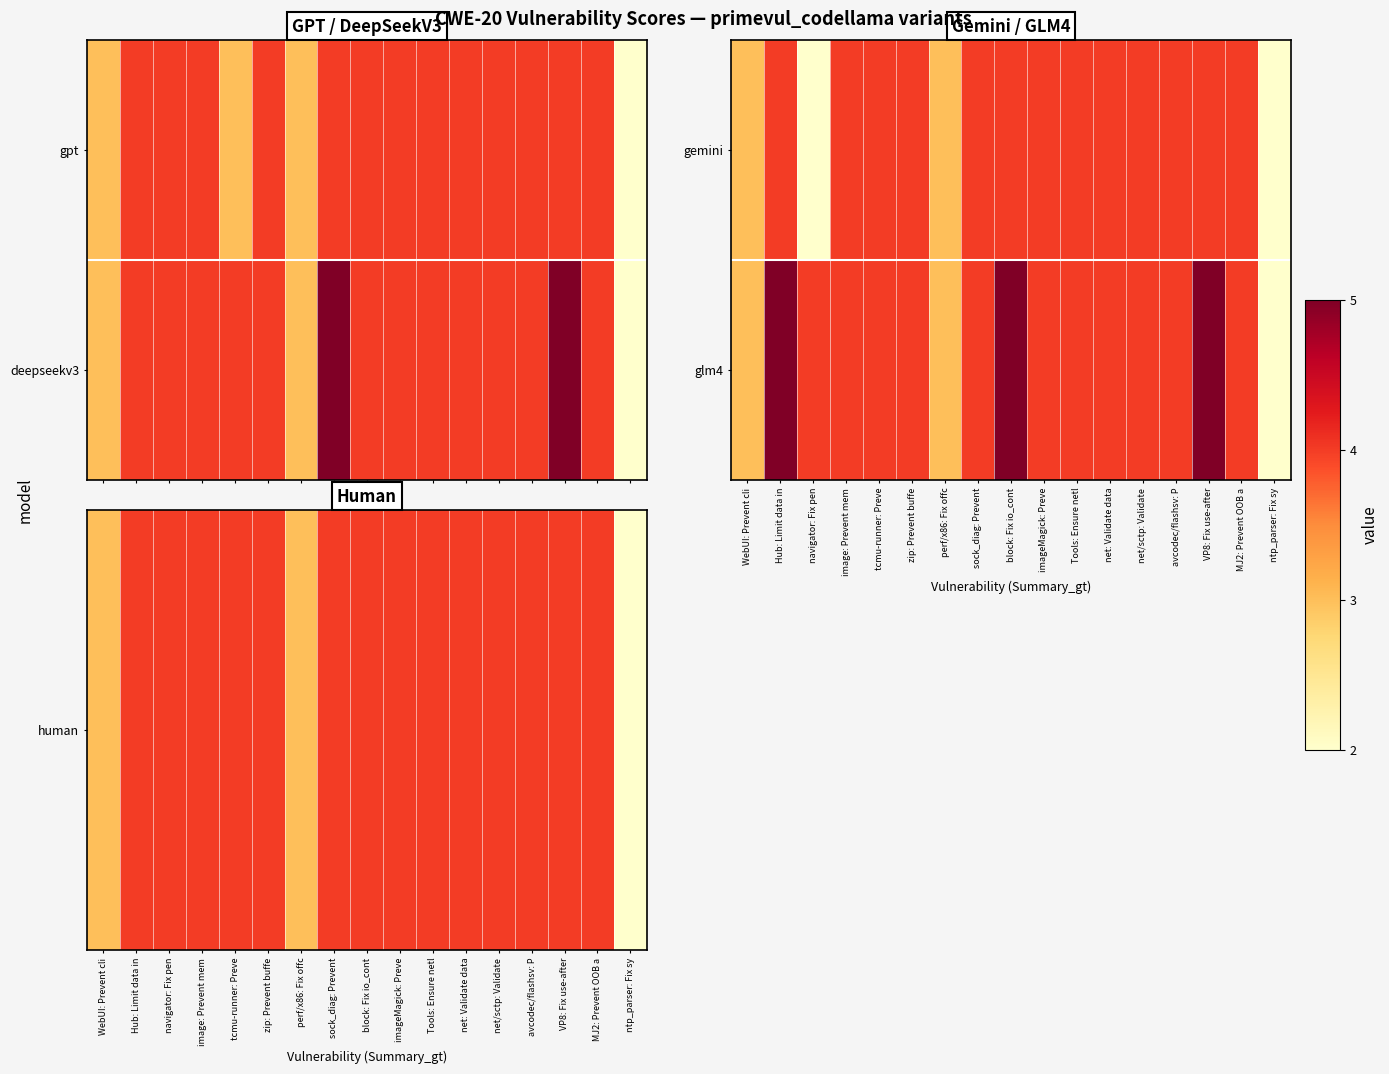

True or false: glm4 has a value of 1 at navigator: Fix pen.

False